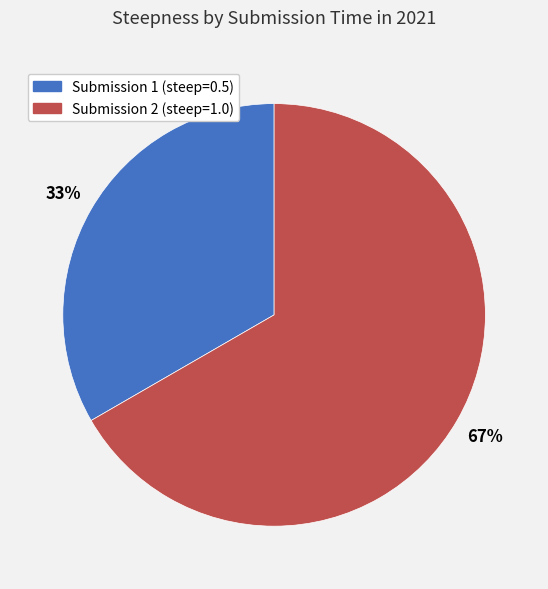

To the nearest percent, what is the average slice percentage?

50%